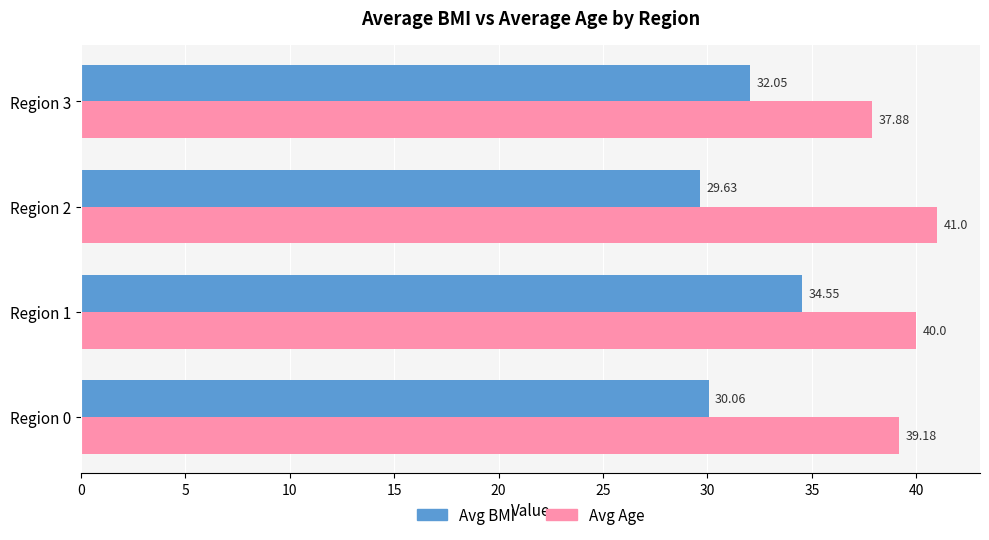

How many data points in Avg Age are less than 40?

2